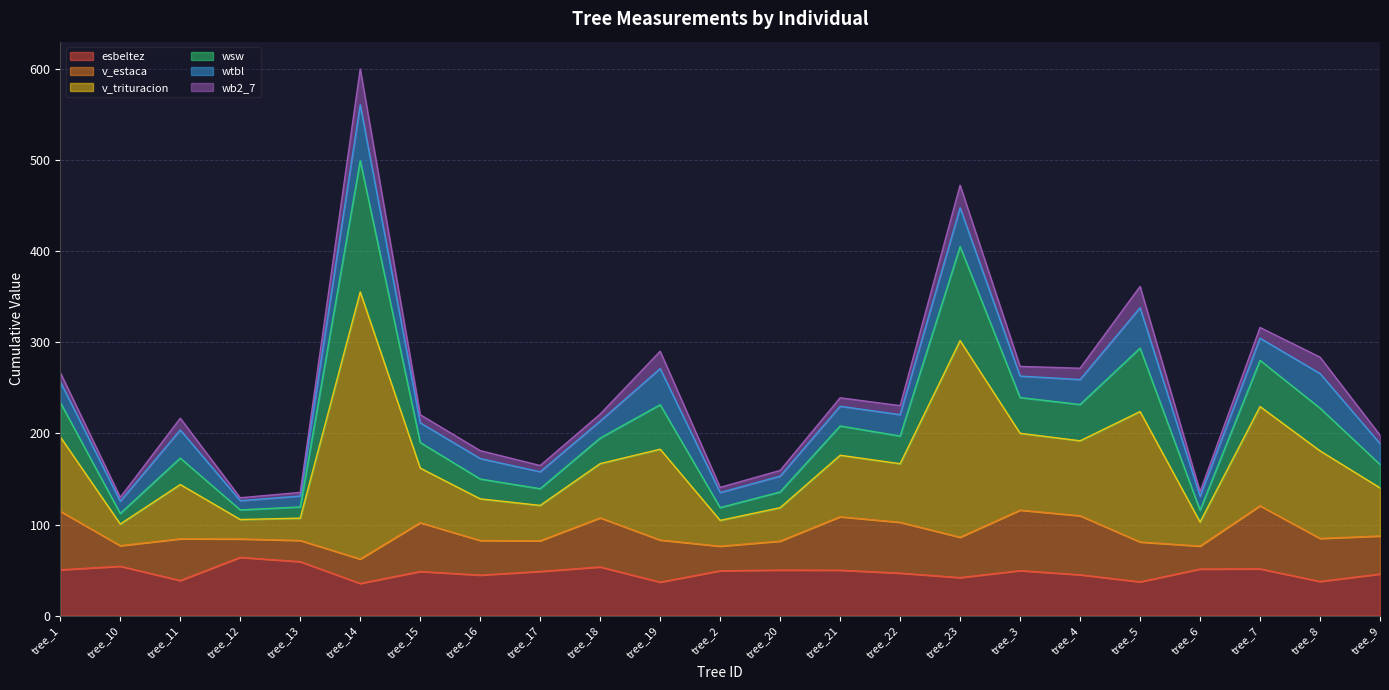

Which label corresponds to the smallest value in the chart?

tree_14